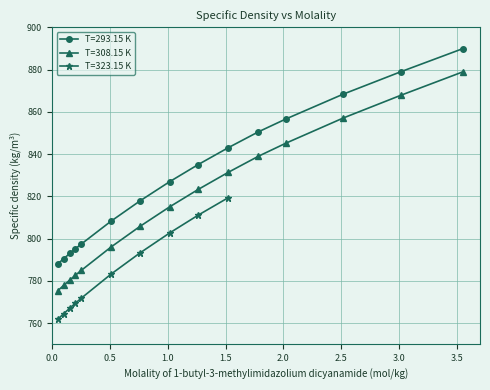

True or false: T=308.15 K has more than 2 interior local peaks.

False